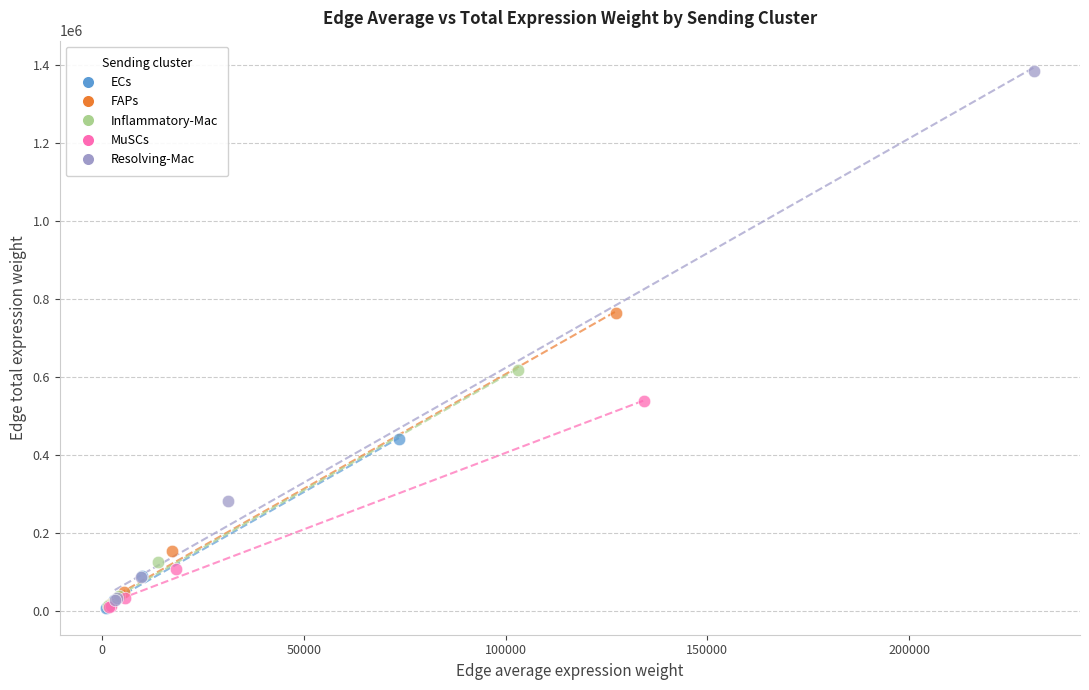

Which series contains the highest Y value?

Resolving-Mac